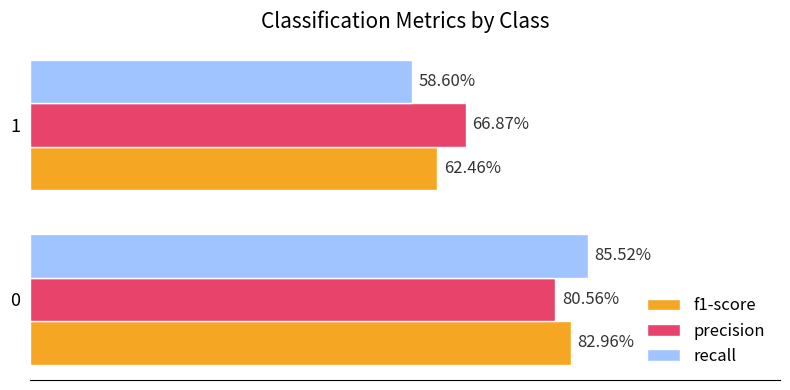

Count the f1-score values in the range 0 to 1.

2